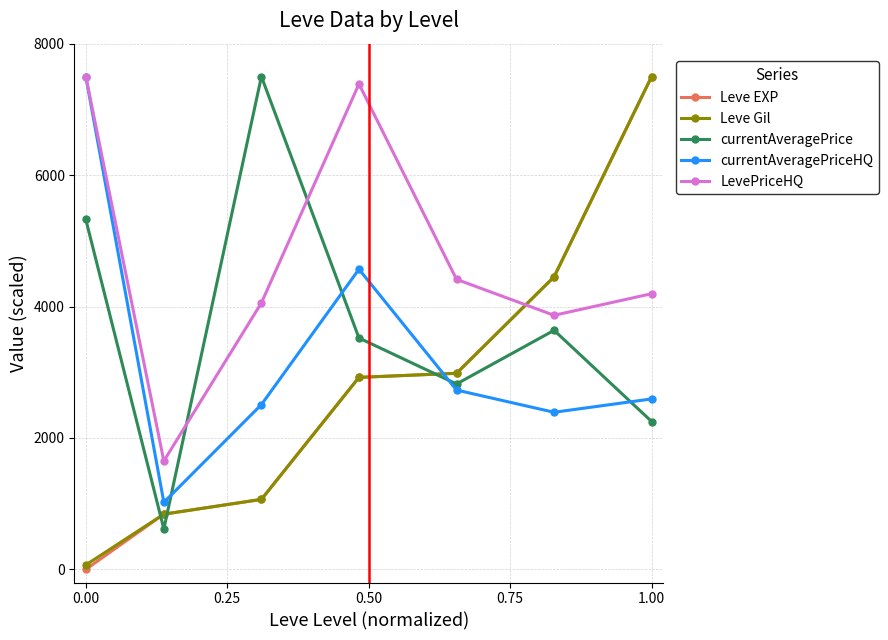

Reading right to left, list all the values displayed in this chart.

Leve EXP: 7500.0	4451.9	2983.8	2921.9	1064.9	840.2	0.2
Leve Gil: 7500.0	4451.9	2983.8	2921.9	1064.9	840.2	67.1
currentAveragePrice: 2250.2	3638.0	2821.3	3521.1	7500.0	615.0	5324.6
currentAveragePriceHQ: 2593.8	2390.7	2729.0	4567.2	2507.4	1019.8	7500.0
LevePriceHQ: 4194.9	3866.3	4413.5	7386.3	4055.2	1649.3	7500.0